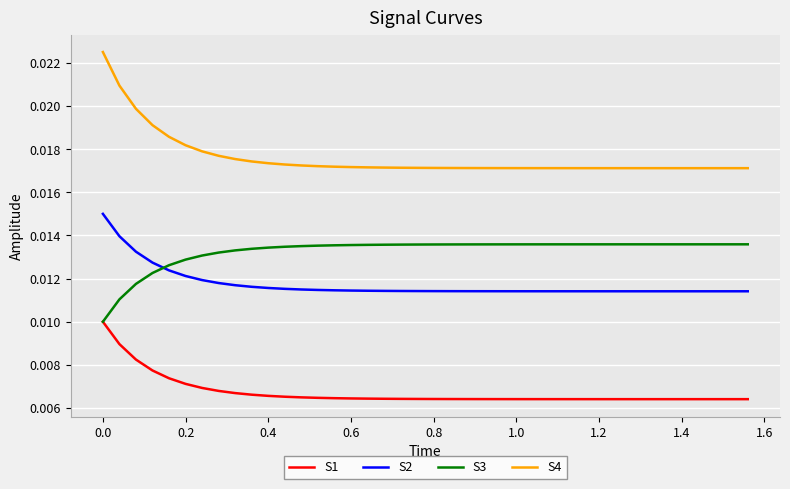

Rank the series by their maximum value, from highest to lowest.

S4, S2, S3, S1